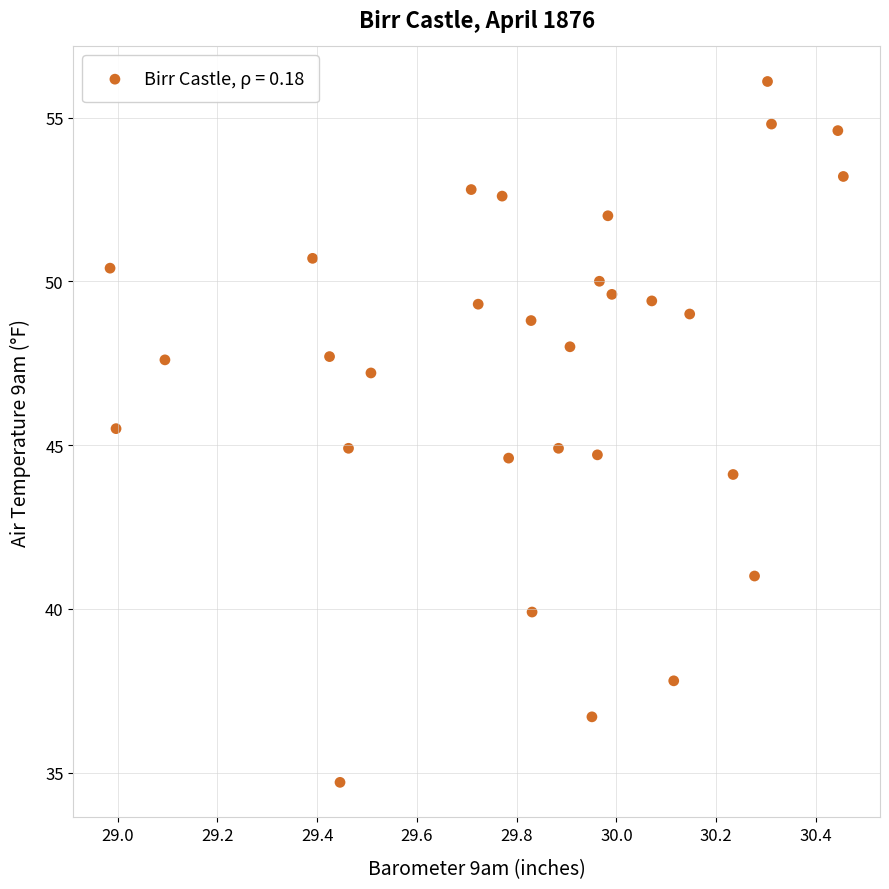

What is the range of X values (max minus min)?

1.5